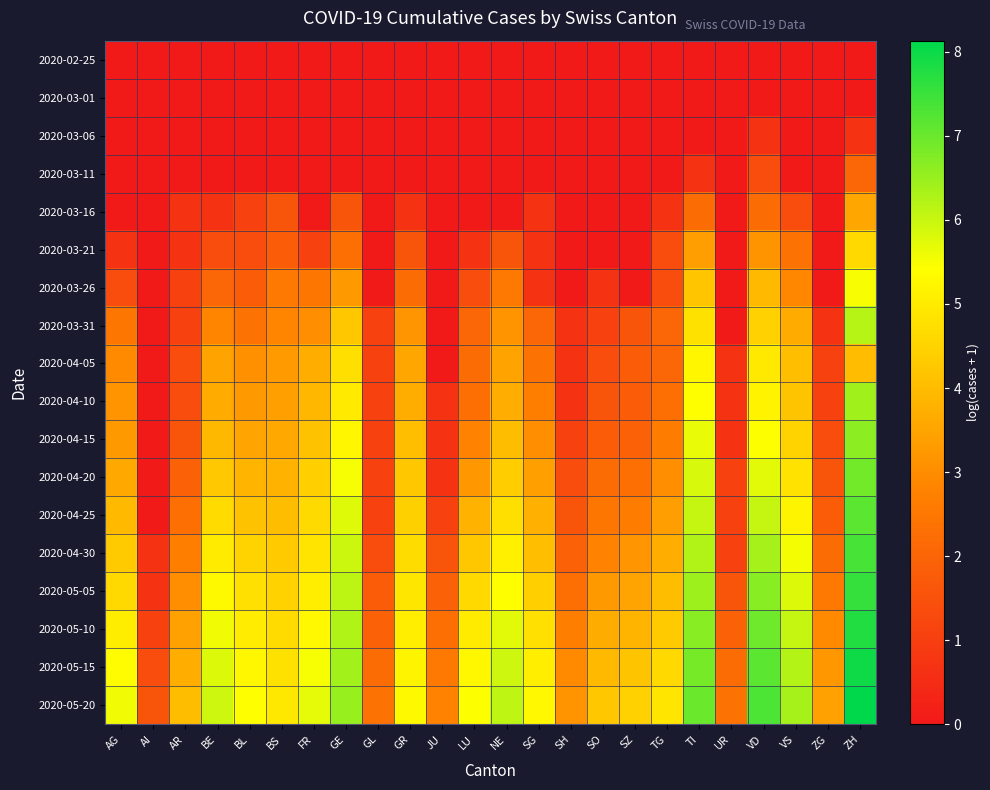

Which label corresponds to the smallest value in the chart?

AG